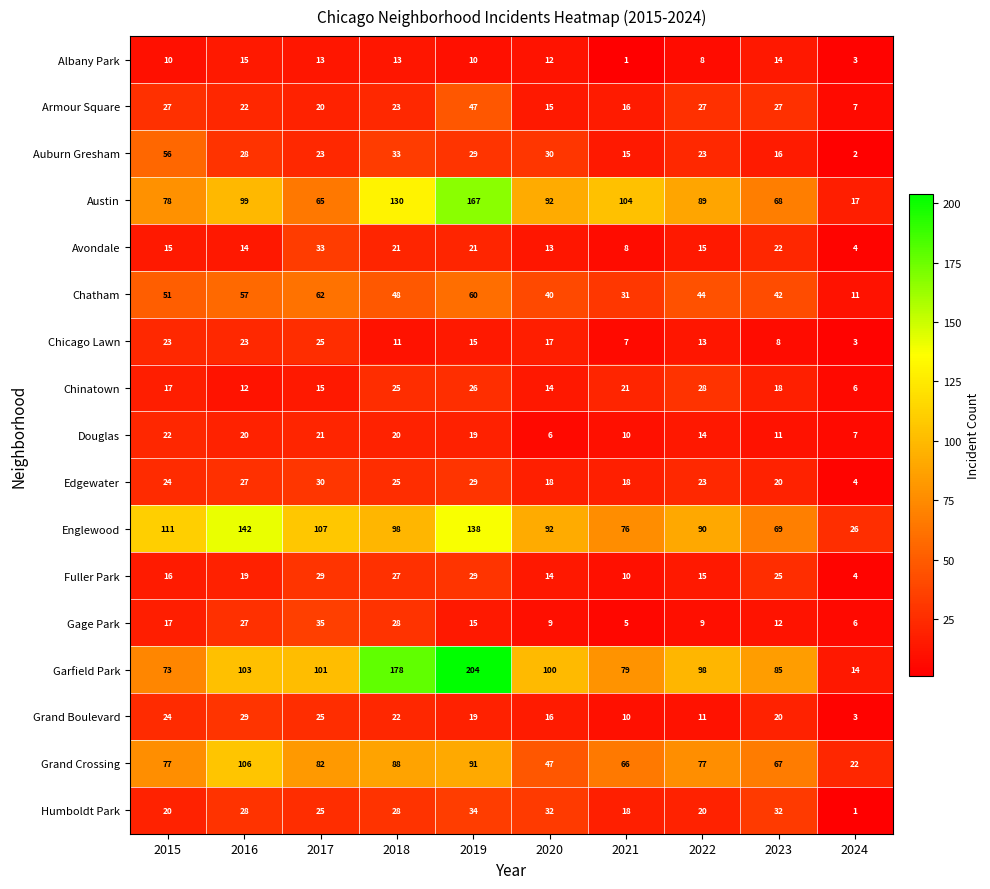

Where is Fuller Park nearest to the value 16?

2015